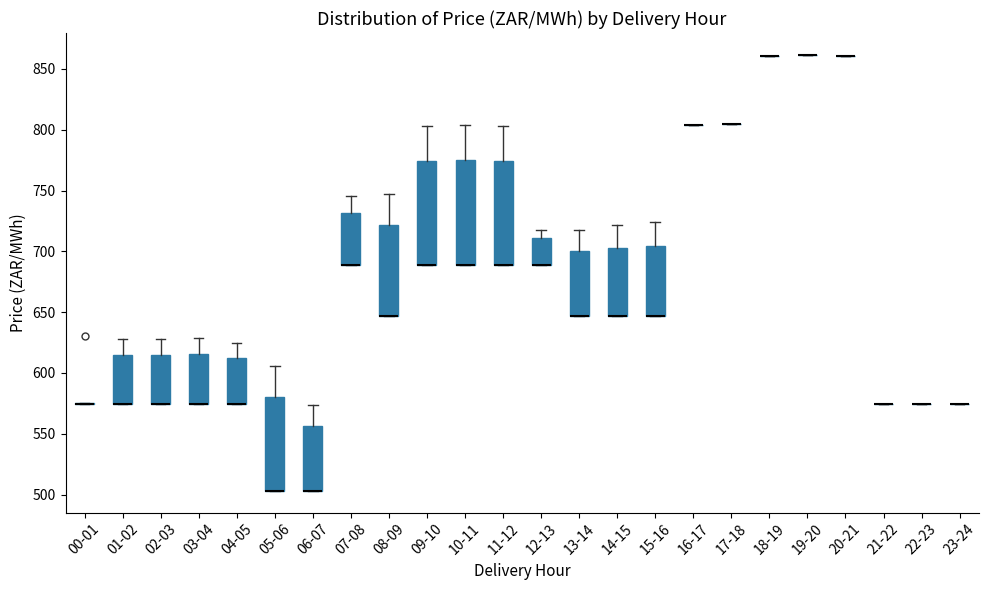

Reading left to right, transcribe this box plot: for each box, give where its median line is, the range the box spans, and where its two whiskers end, as read against the y-axis. The values are not printed on the chart, so give them approximately, as read against the axis.

00-01: box collapsed to a line at 575, whiskers 575 to 575
01-02: median 575 (drawn on the box's lower edge), box 575 to 615, whiskers 575 to 630
02-03: median 575 (drawn on the box's lower edge), box 575 to 615, whiskers 575 to 630
03-04: median 575 (drawn on the box's lower edge), box 575 to 615, whiskers 575 to 630
04-05: median 575 (drawn on the box's lower edge), box 575 to 610, whiskers 575 to 625
05-06: median 505 (drawn on the box's lower edge), box 505 to 580, whiskers 505 to 605
06-07: median 505 (drawn on the box's lower edge), box 505 to 555, whiskers 505 to 575
07-08: median 690 (drawn on the box's lower edge), box 690 to 730, whiskers 690 to 745
08-09: median 645 (drawn on the box's lower edge), box 645 to 720, whiskers 645 to 745
09-10: median 690 (drawn on the box's lower edge), box 690 to 775, whiskers 690 to 805
10-11: median 690 (drawn on the box's lower edge), box 690 to 775, whiskers 690 to 805
11-12: median 690 (drawn on the box's lower edge), box 690 to 775, whiskers 690 to 805
12-13: median 690 (drawn on the box's lower edge), box 690 to 710, whiskers 690 to 720
13-14: median 645 (drawn on the box's lower edge), box 645 to 700, whiskers 645 to 720
14-15: median 645 (drawn on the box's lower edge), box 645 to 705, whiskers 645 to 720
15-16: median 645 (drawn on the box's lower edge), box 645 to 705, whiskers 645 to 725
16-17: box collapsed to a line at 805, whiskers 805 to 805
17-18: box collapsed to a line at 805, whiskers 805 to 805
18-19: box collapsed to a line at 860, whiskers 860 to 860
19-20: box collapsed to a line at 860, whiskers 860 to 860
20-21: box collapsed to a line at 860, whiskers 860 to 860
21-22: box collapsed to a line at 575, whiskers 575 to 575
22-23: box collapsed to a line at 575, whiskers 575 to 575
23-24: box collapsed to a line at 575, whiskers 575 to 575